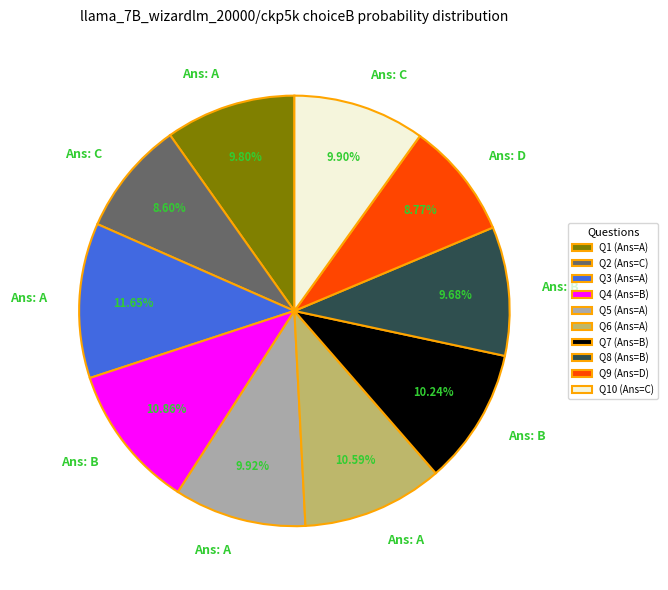

Combined, do Q2 (Ans=C) and Q9 (Ans=D) account for over 50%?

No